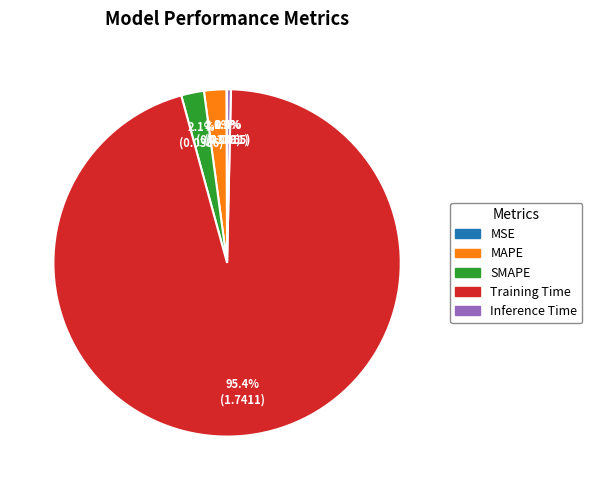

Which category has the biggest portion of the pie?

Training Time